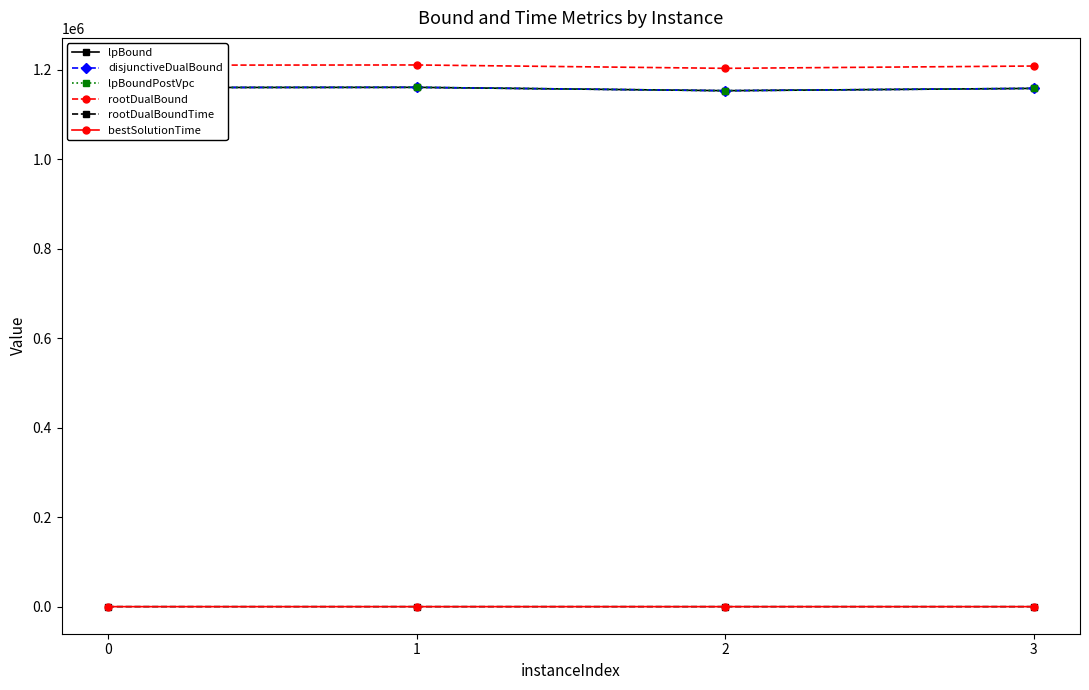

Is this an area chart (filled region under the line)?

No